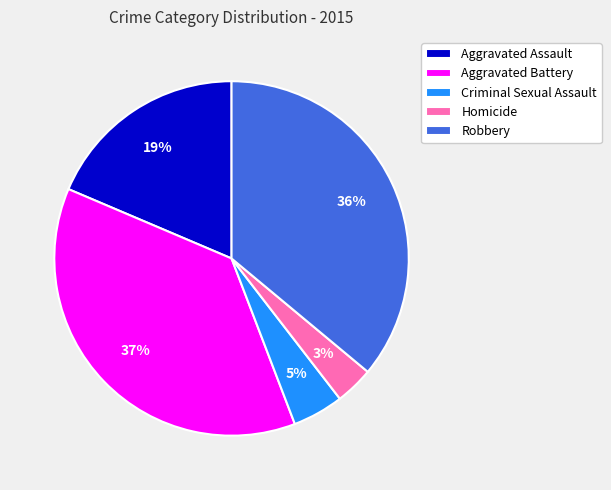

Does any single category account for the majority?

No